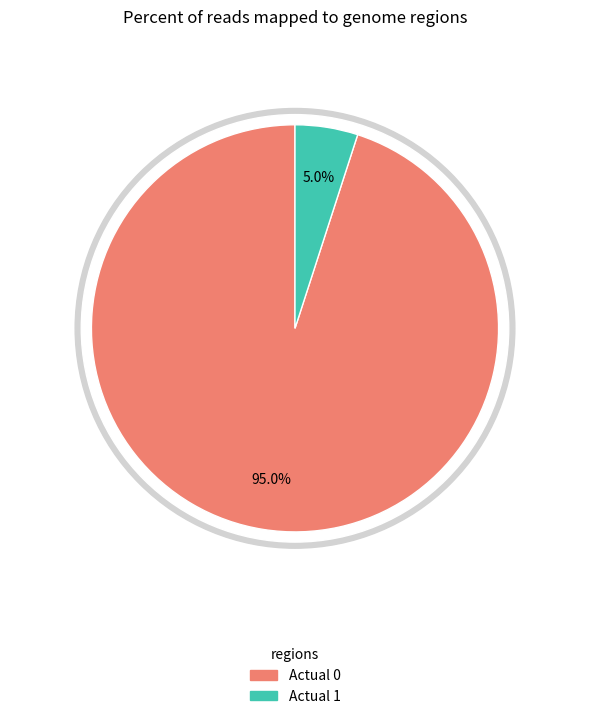

What percentage is NOT represented by Actual 0?

5.0%